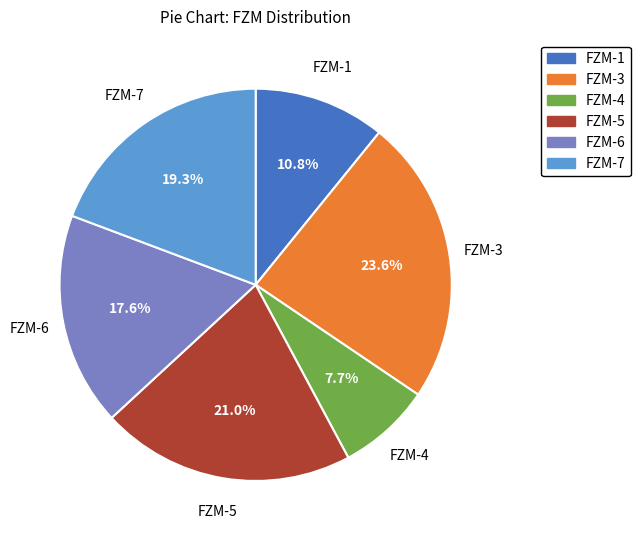

Which slice is the smallest?

FZM-4